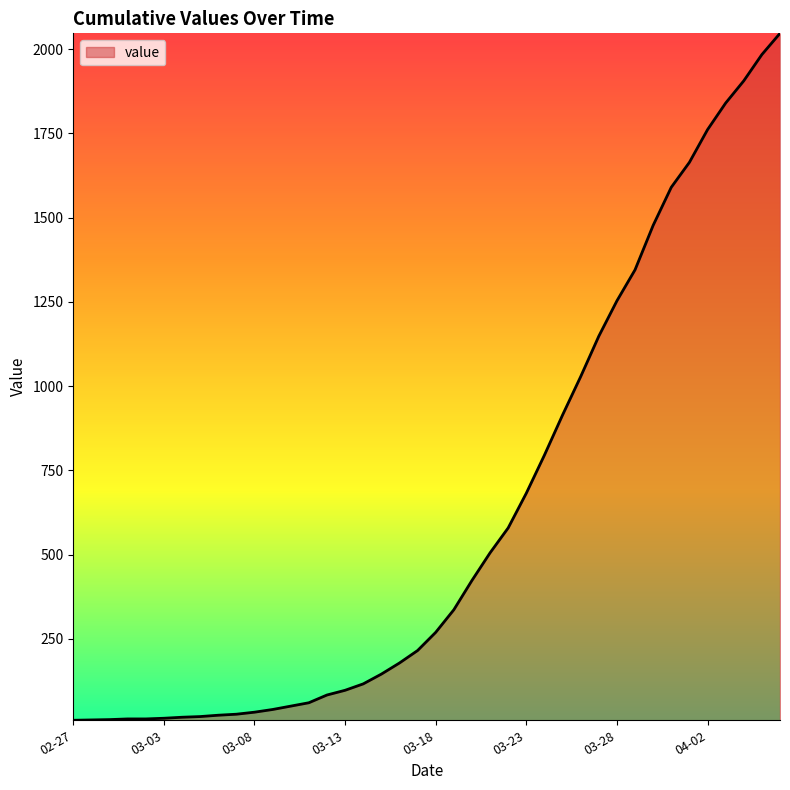

Does the chart display data point markers on the line(s)?

No